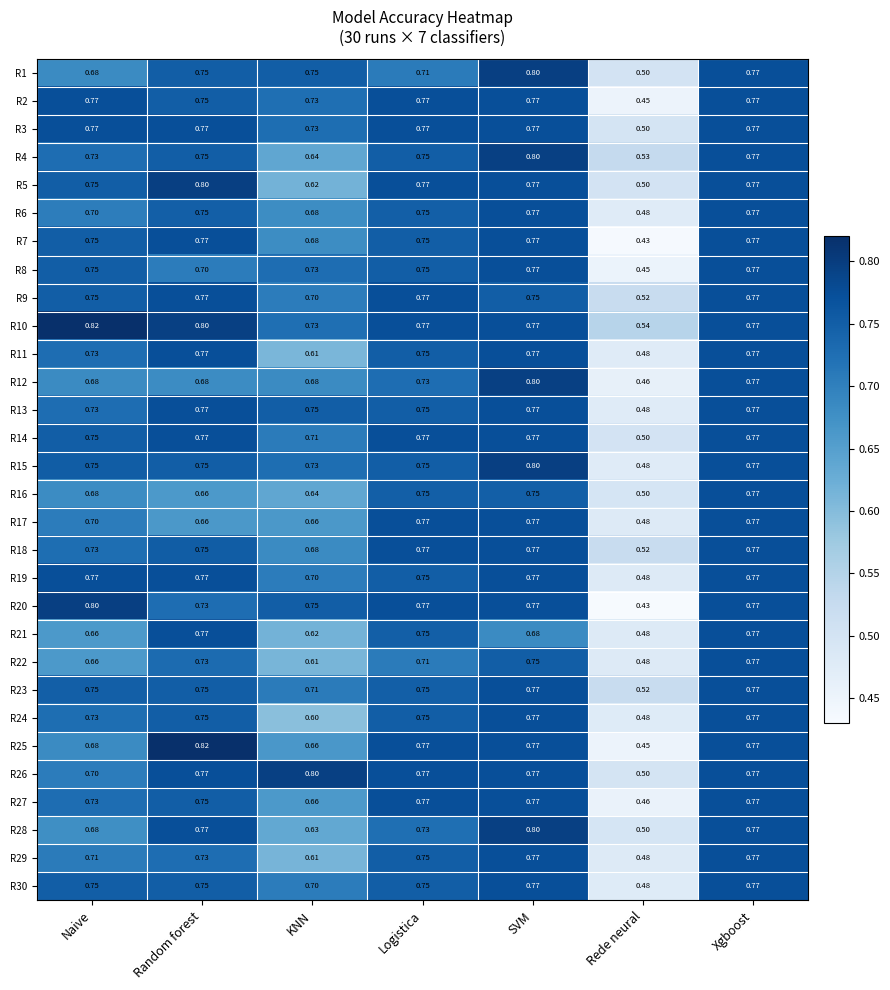

What is the greatest value displayed?

0.8